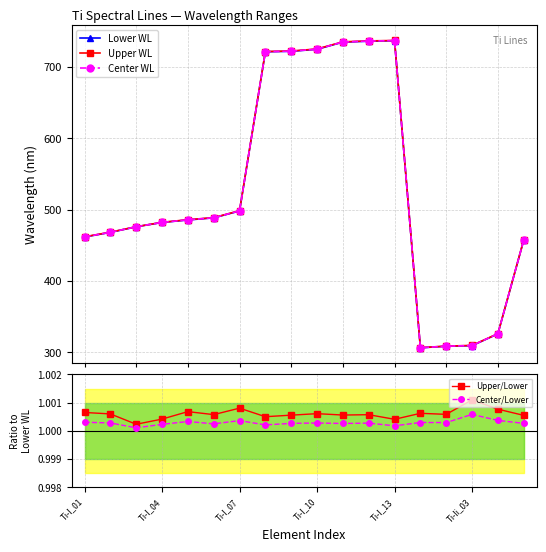

What are all the series names shown in the legend?

Lower WL, Upper WL, Center WL, Upper/Lower, Center/Lower